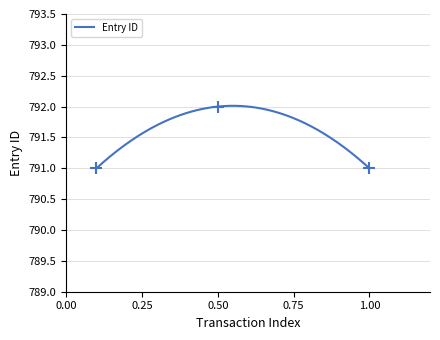

What is the difference between the maximum and minimum values?

1